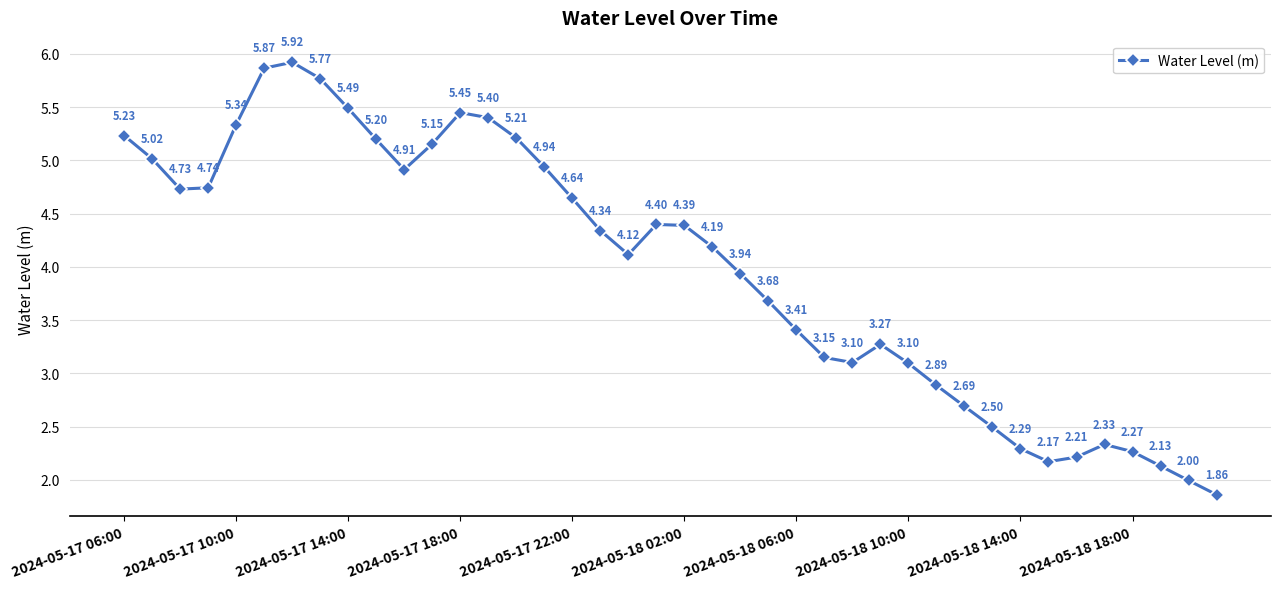

How many points are higher than both their immediate neighbors (excluding endpoints)?

5